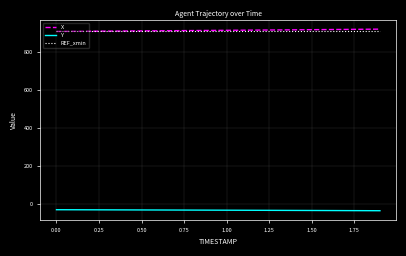

What is the smallest value displayed?

-38.1